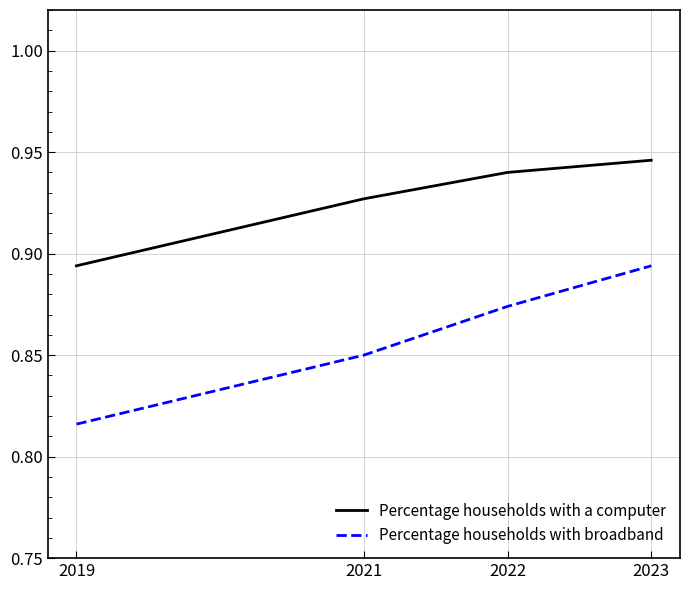

True or false: Percentage households with a computer and Percentage households with broadband cross at least once.

False